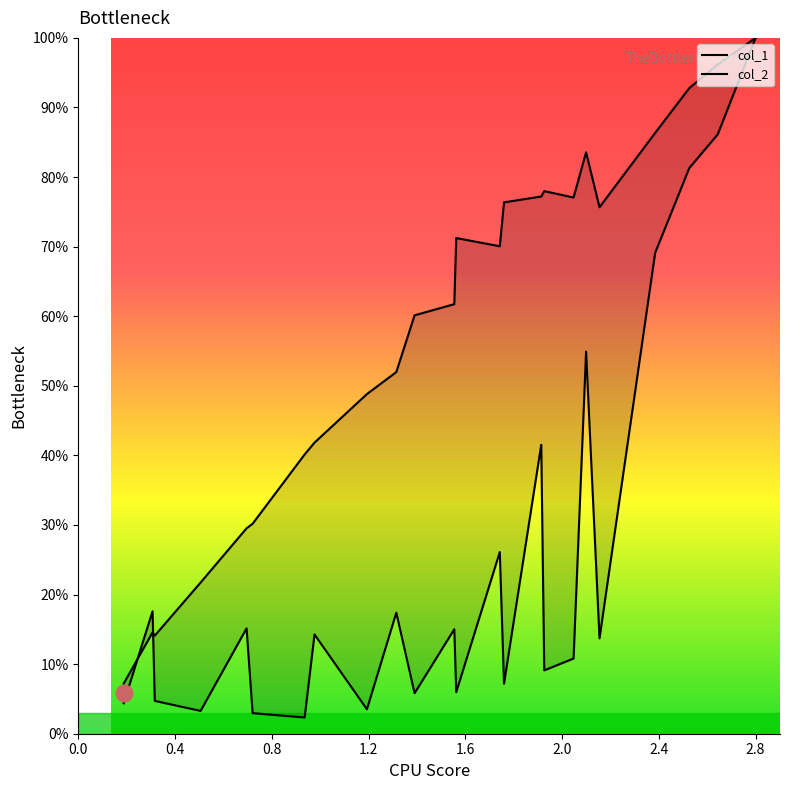

How many data points in col_1 are above 14?

12